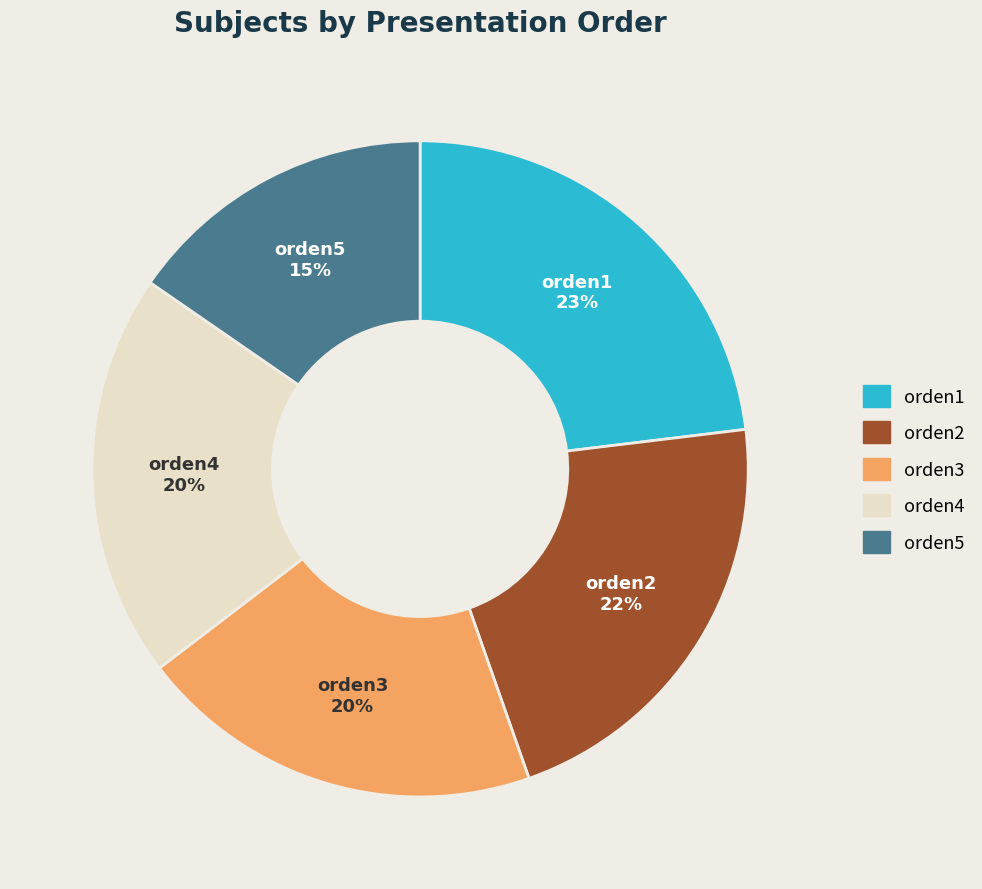

Which has a higher value, orden1 or orden2?

orden1